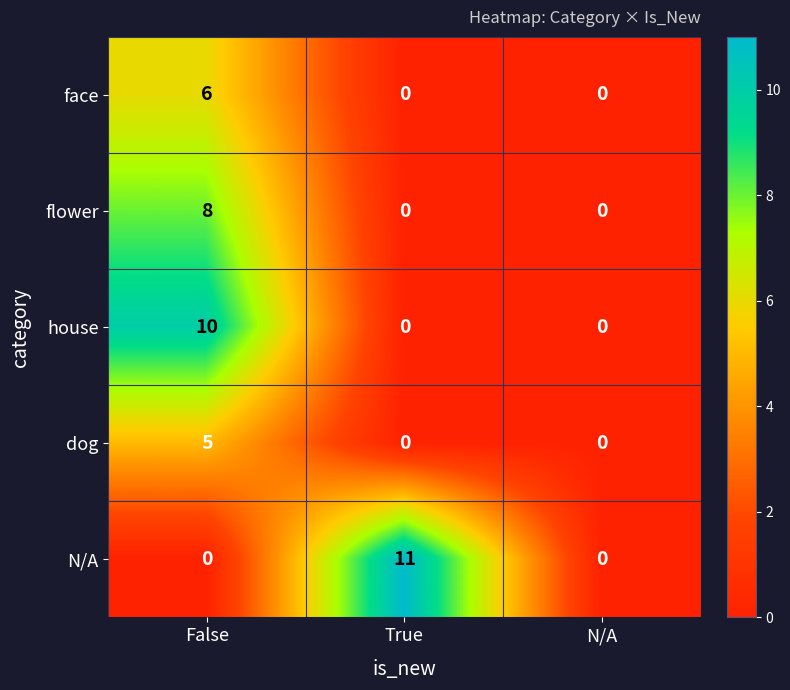

Count the dog values in the range 0 to 5.

3